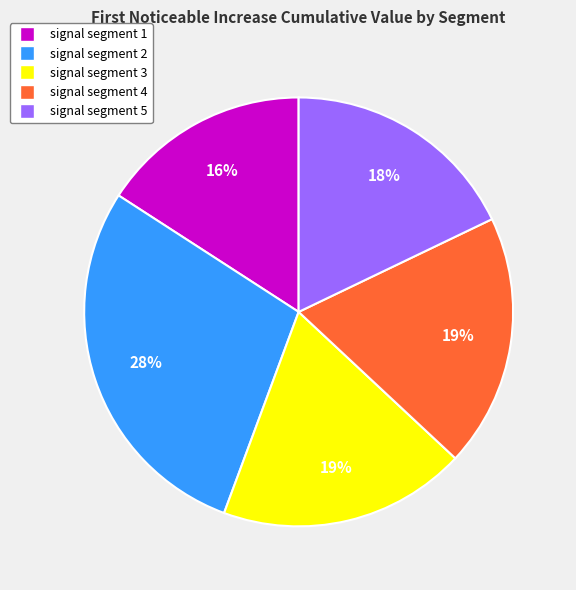

Between signal segment 2 and signal segment 4, which is larger?

signal segment 2